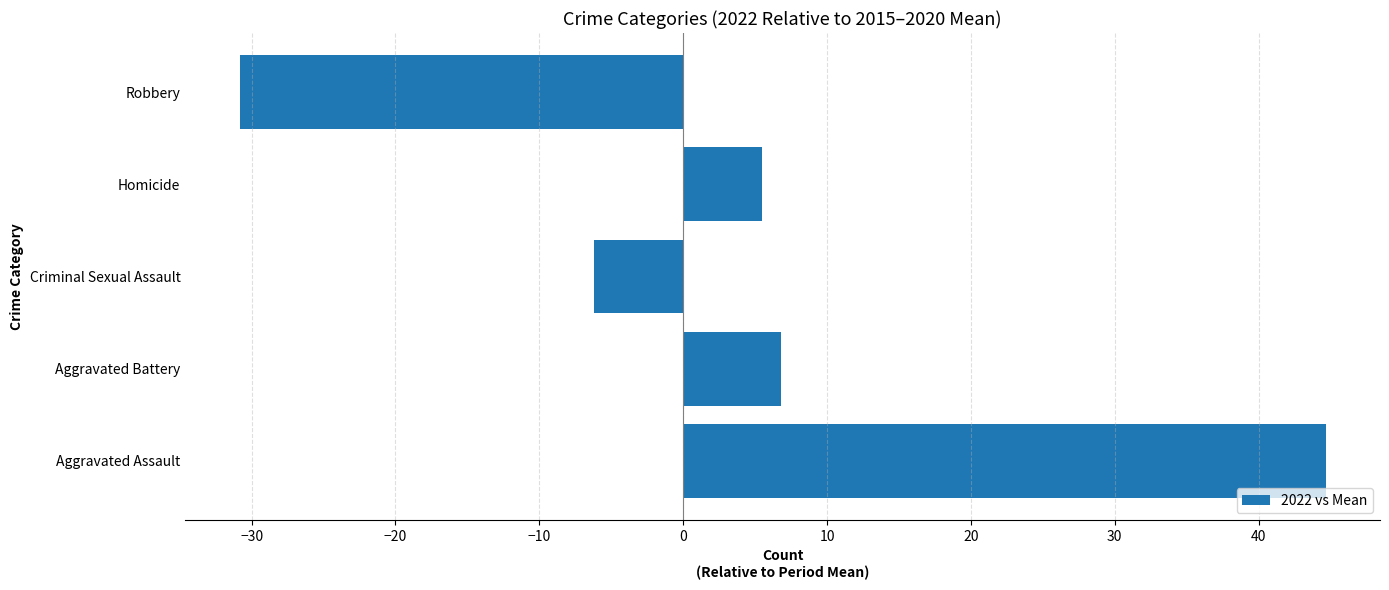

What is the minimum value shown in the chart?

-30.8